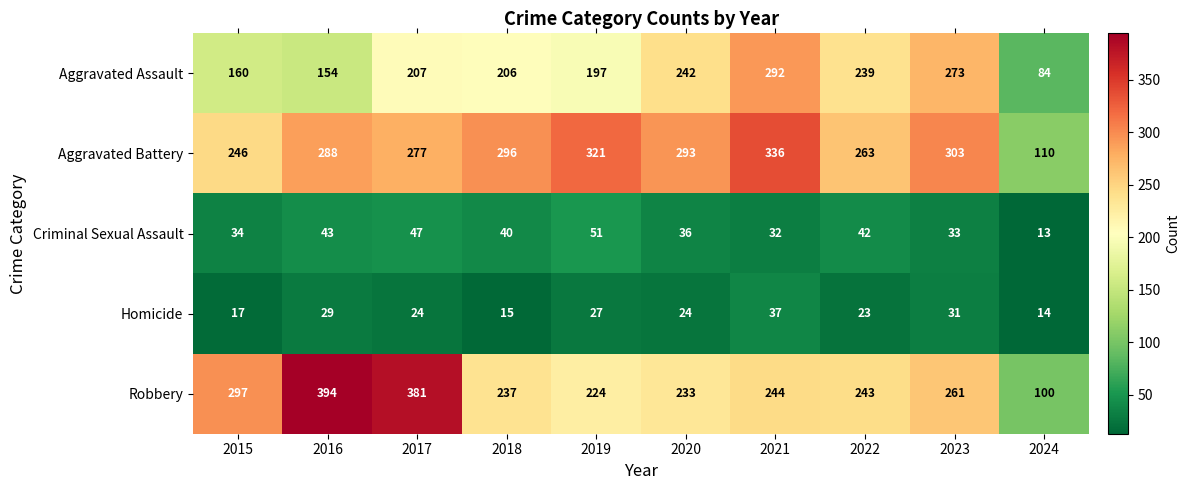

Rank the series at 2019 from lowest to highest value.

Homicide, Criminal Sexual Assault, Aggravated Assault, Robbery, Aggravated Battery